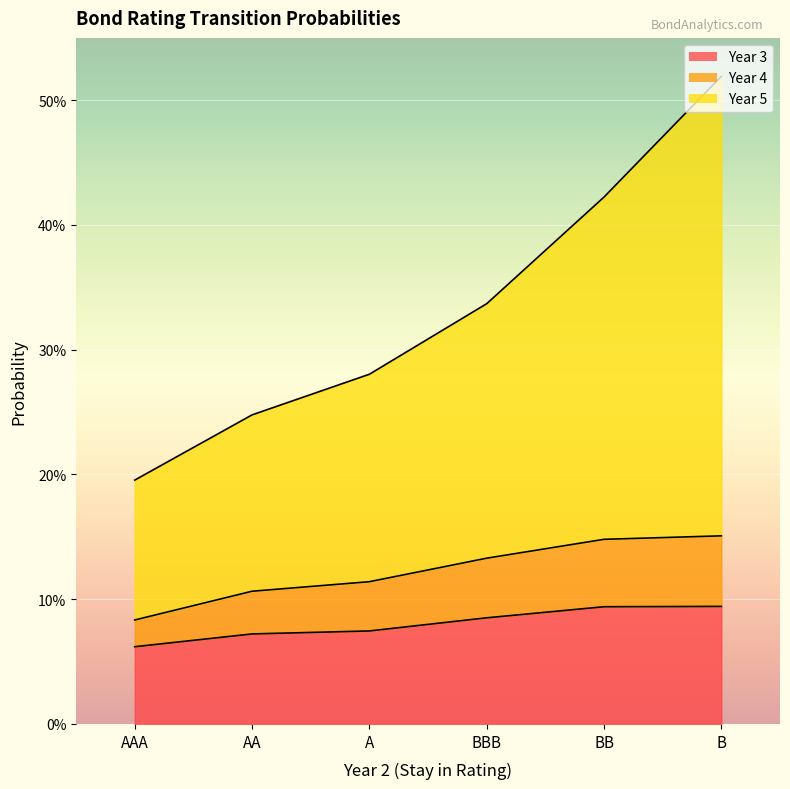

Reading right to left, list all the values displayed in this chart.

Year 3: B=0.1	BB=0.1	BBB=0.1	A=0.1	AA=0.1	AAA=0.1
Year 4: B=0.2	BB=0.1	BBB=0.1	A=0.1	AA=0.1	AAA=0.1
Year 5: B=0.5	BB=0.4	BBB=0.3	A=0.3	AA=0.2	AAA=0.2